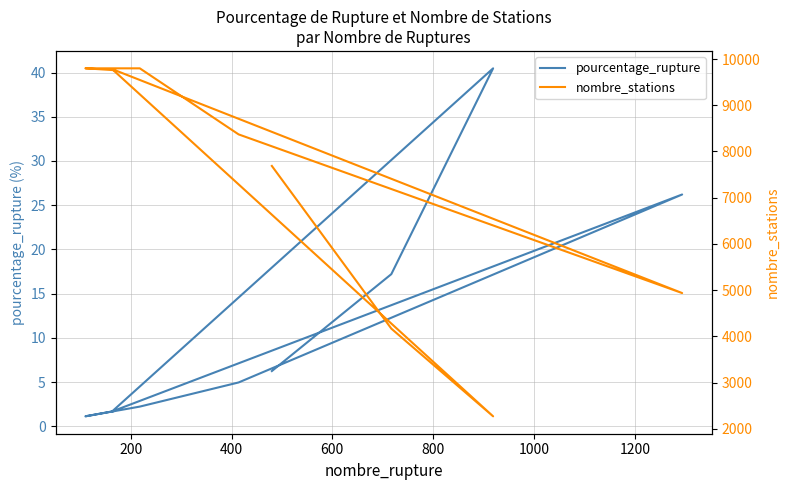

Reading right to left, transcribe all the data shown in this chart.

pourcentage_rupture: 1.7	1.1	2.2	5.0	26.2	1.7	40.5	17.2	6.2
nombre_stations: 9761.0	9799.0	9799.0	8370.0	4937.0	9783.0	2270.0	4168.0	7687.0